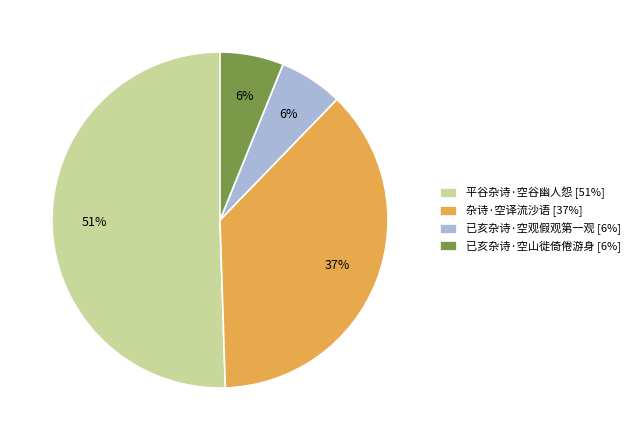

To the nearest percent, what portion does 杂诗·空译流沙语 represent?

37%